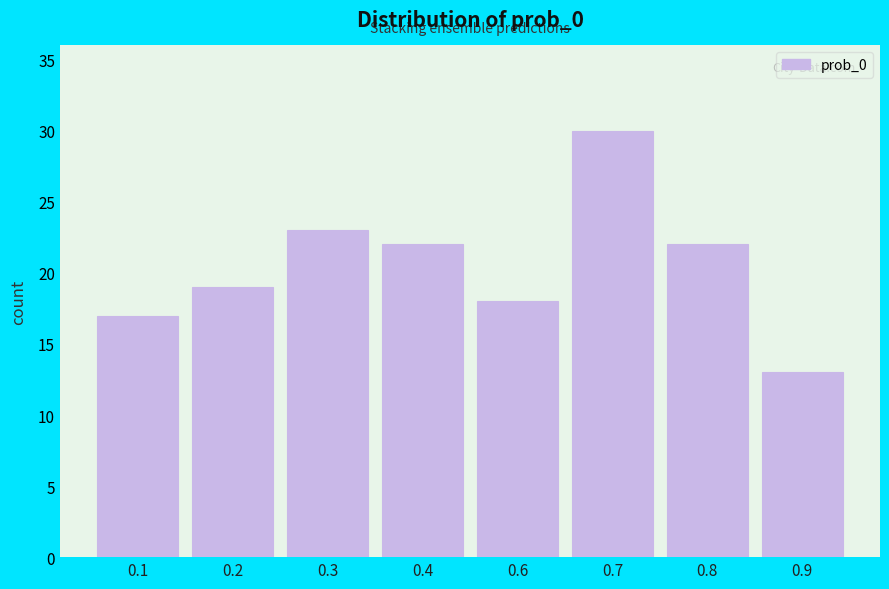

Reading left to right, transcribe all the data shown in this chart.

17	19	23	22	18	30	22	13